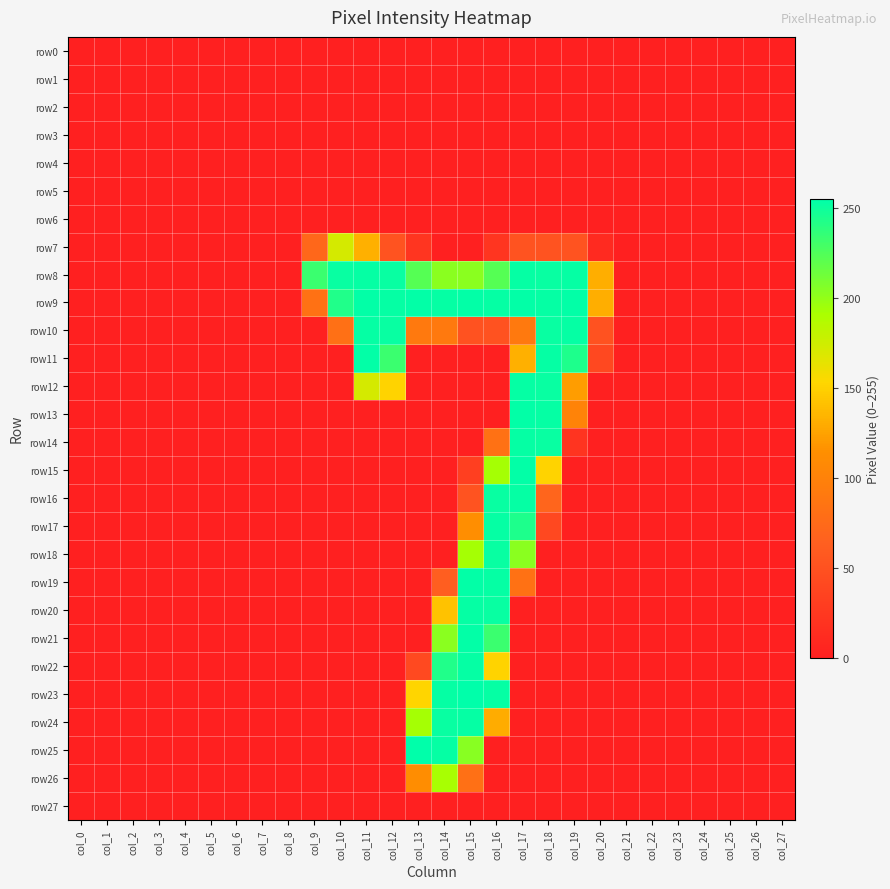

How many categories are shown in the chart?

28